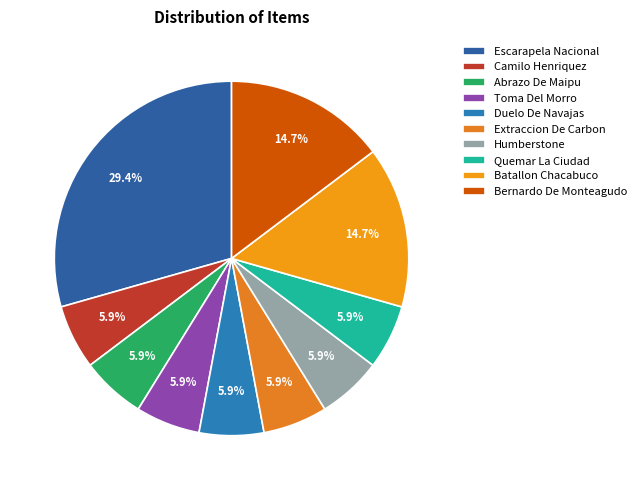

How many slices are in this pie chart?

10